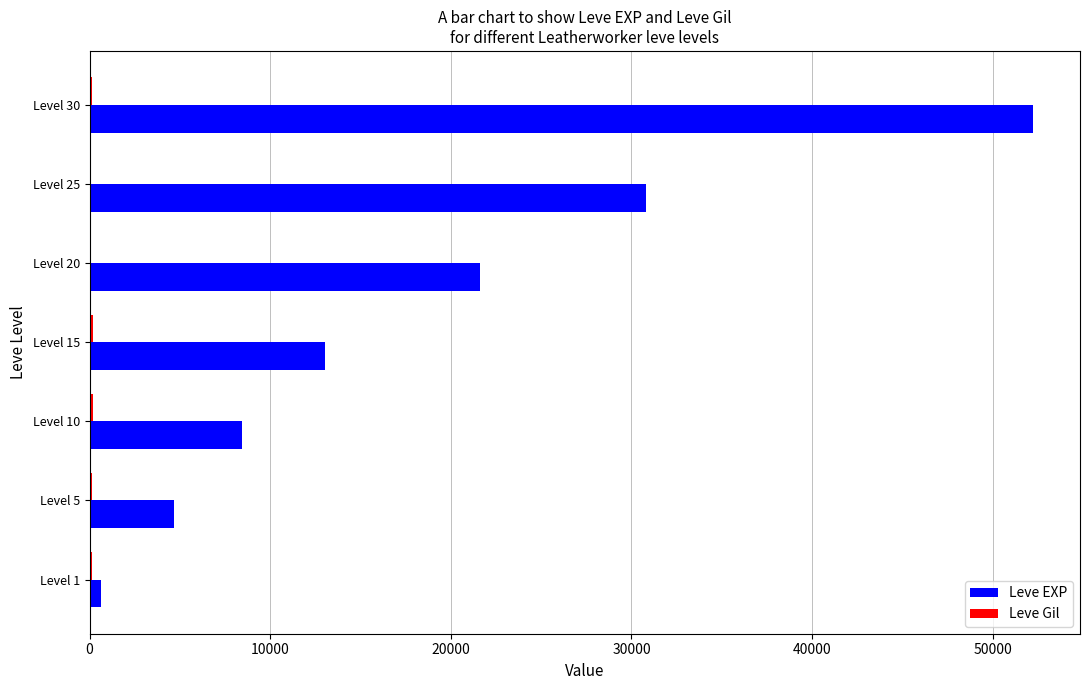

What is the highest value of the Leve EXP series?

52220